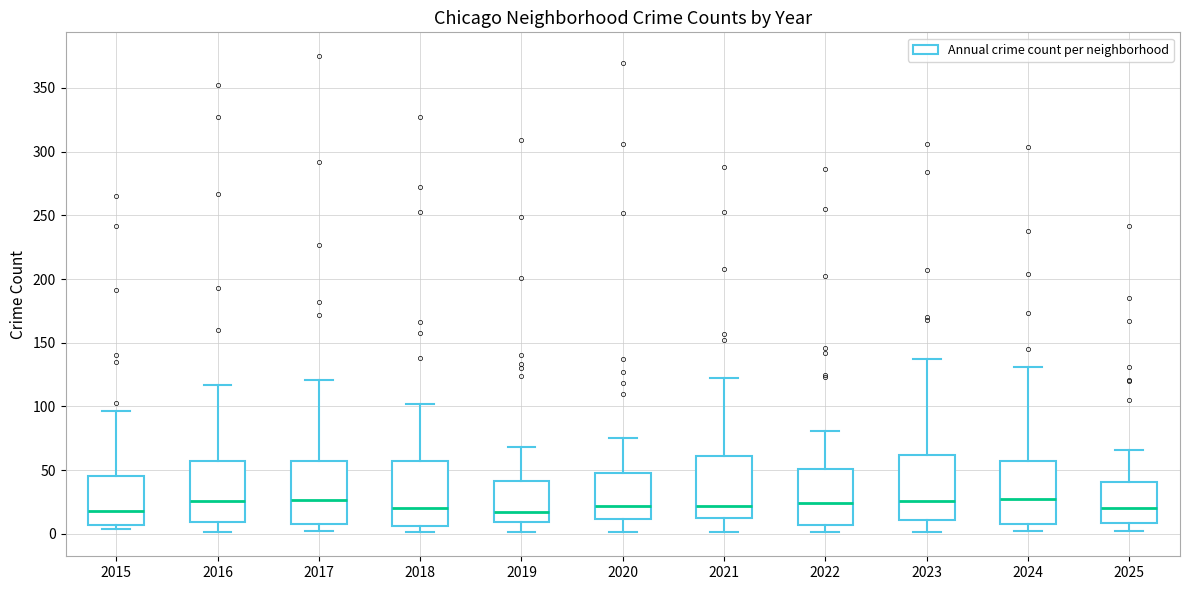

Where does the upper whisker of the box at x = 2023 end on the y-axis? The values are not printed on the chart, so give them approximately, as read against the axis.

135